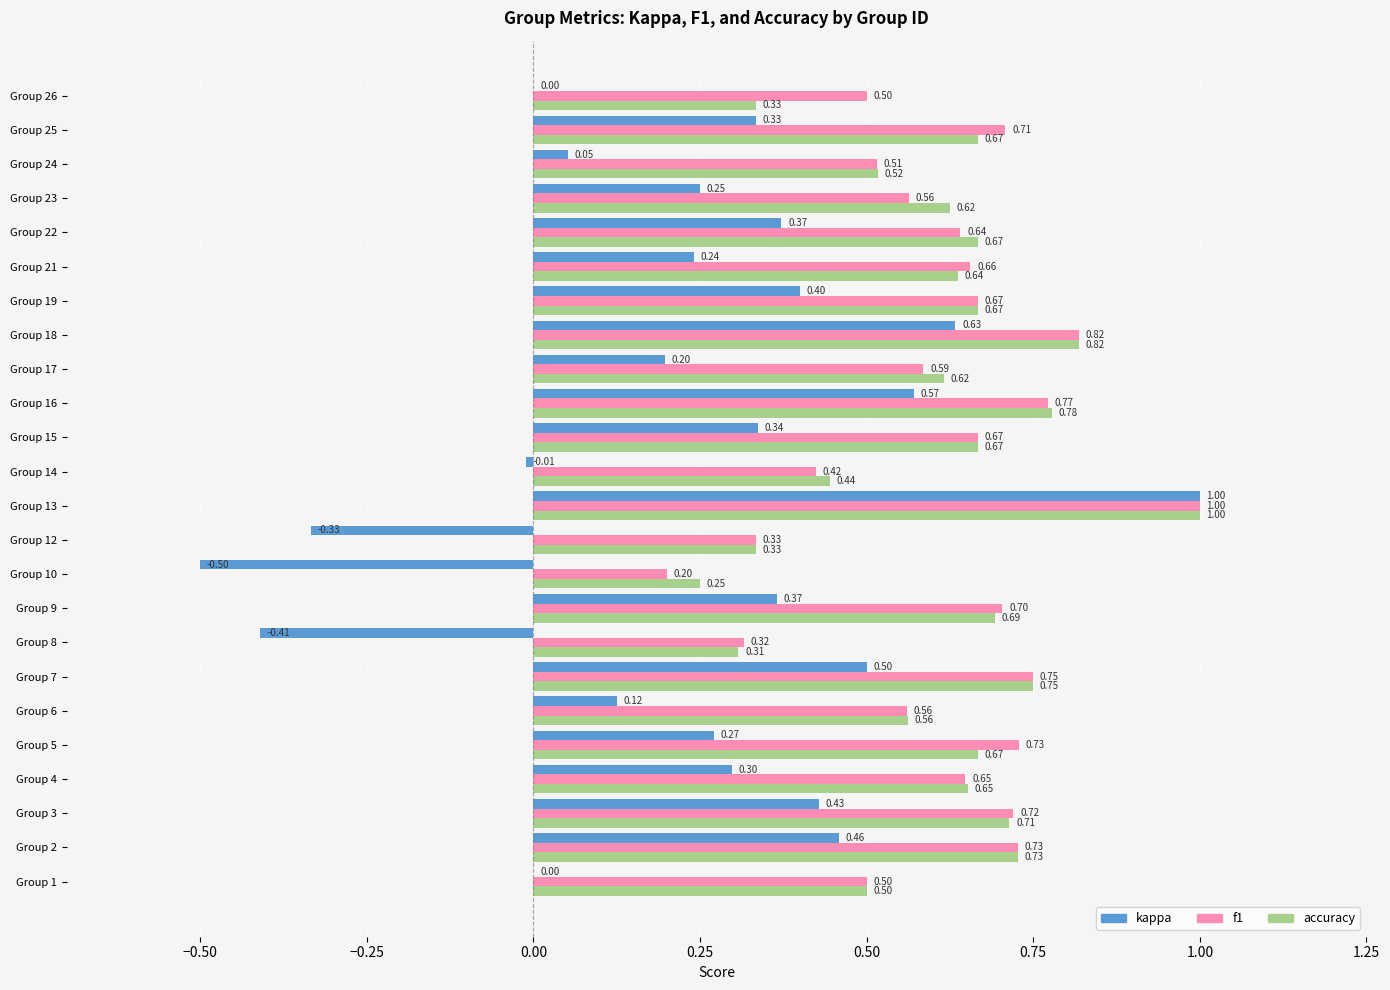

Which series changed the most between Group 4 and Group 22?

kappa